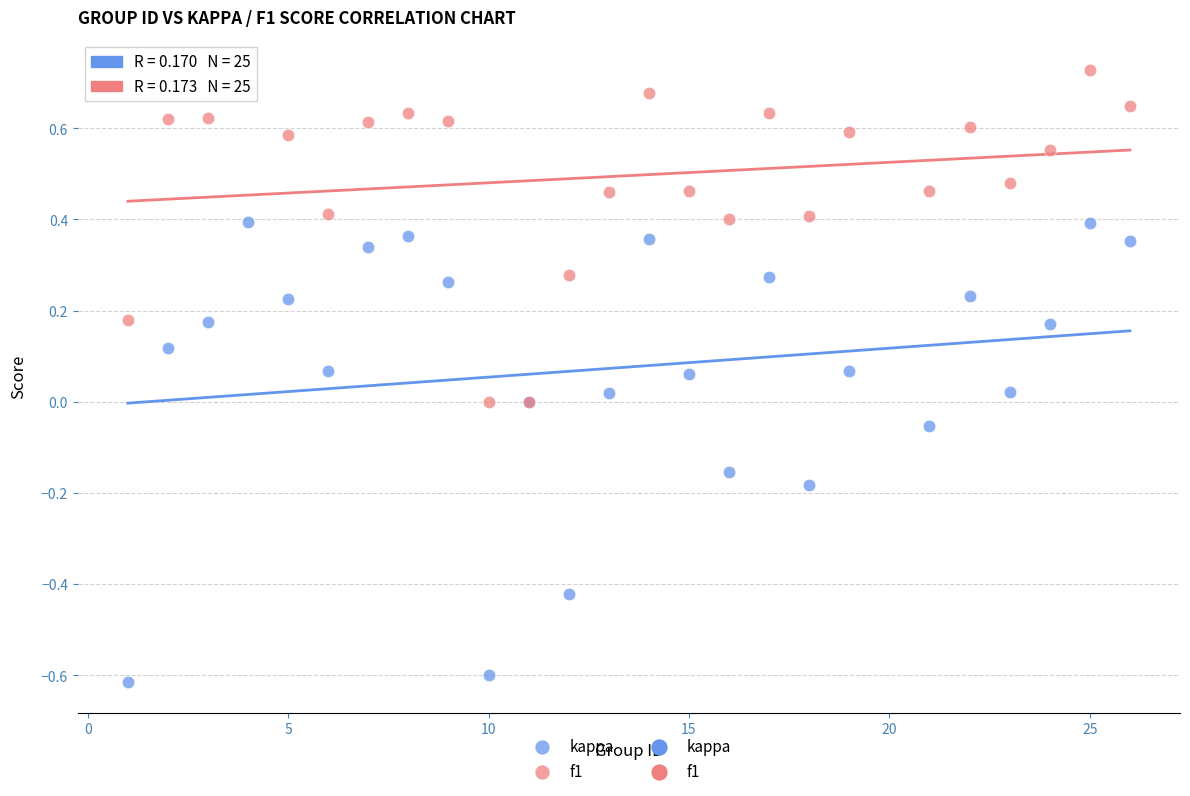

Which series reaches the maximum Y coordinate?

f1